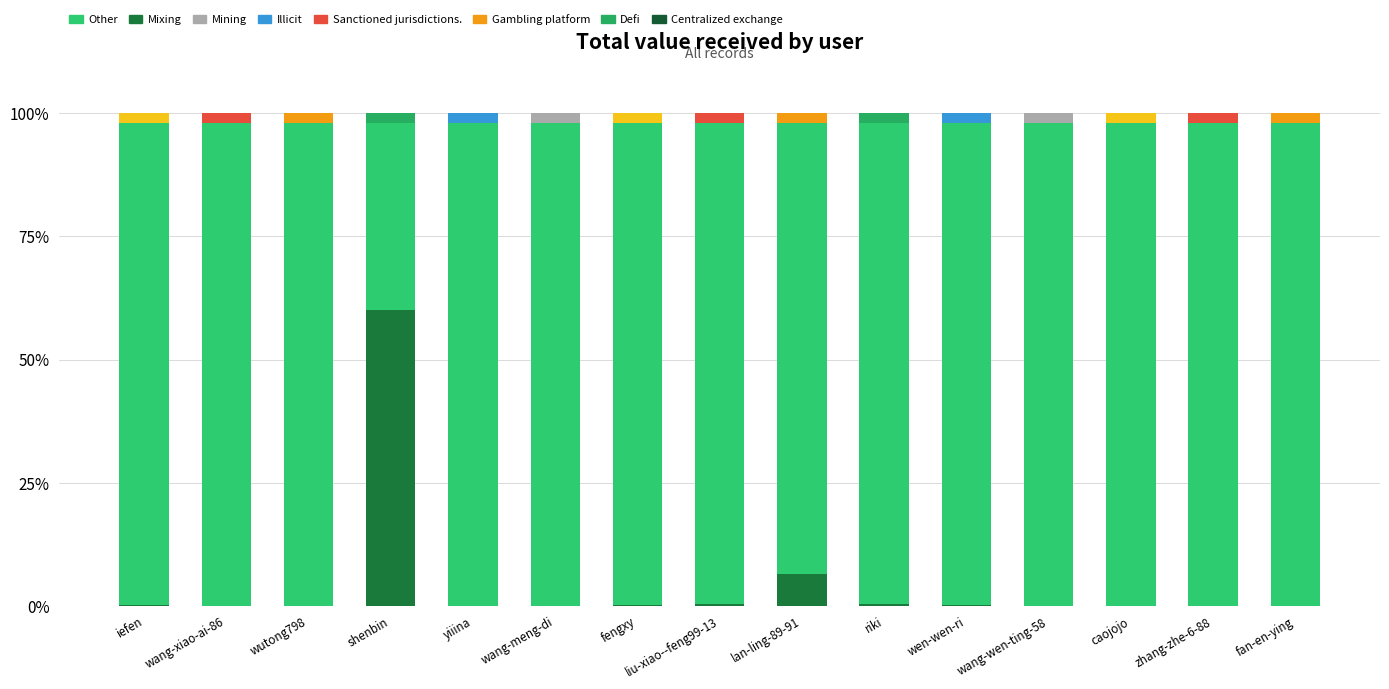

What is the total value across all series at wang-xiao-ai-86?

1.0